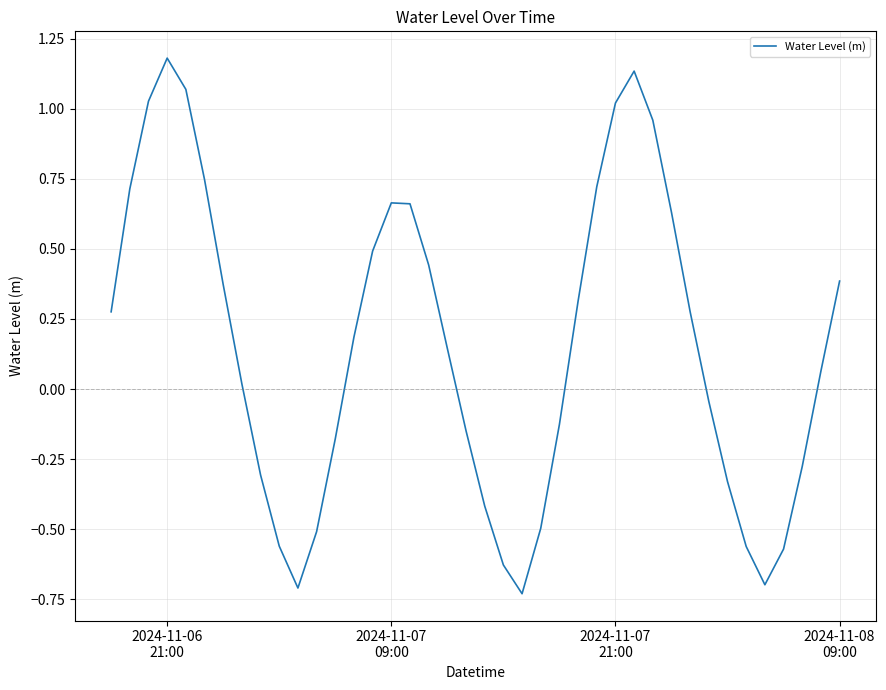

What is the difference between the maximum and minimum values?

1.9